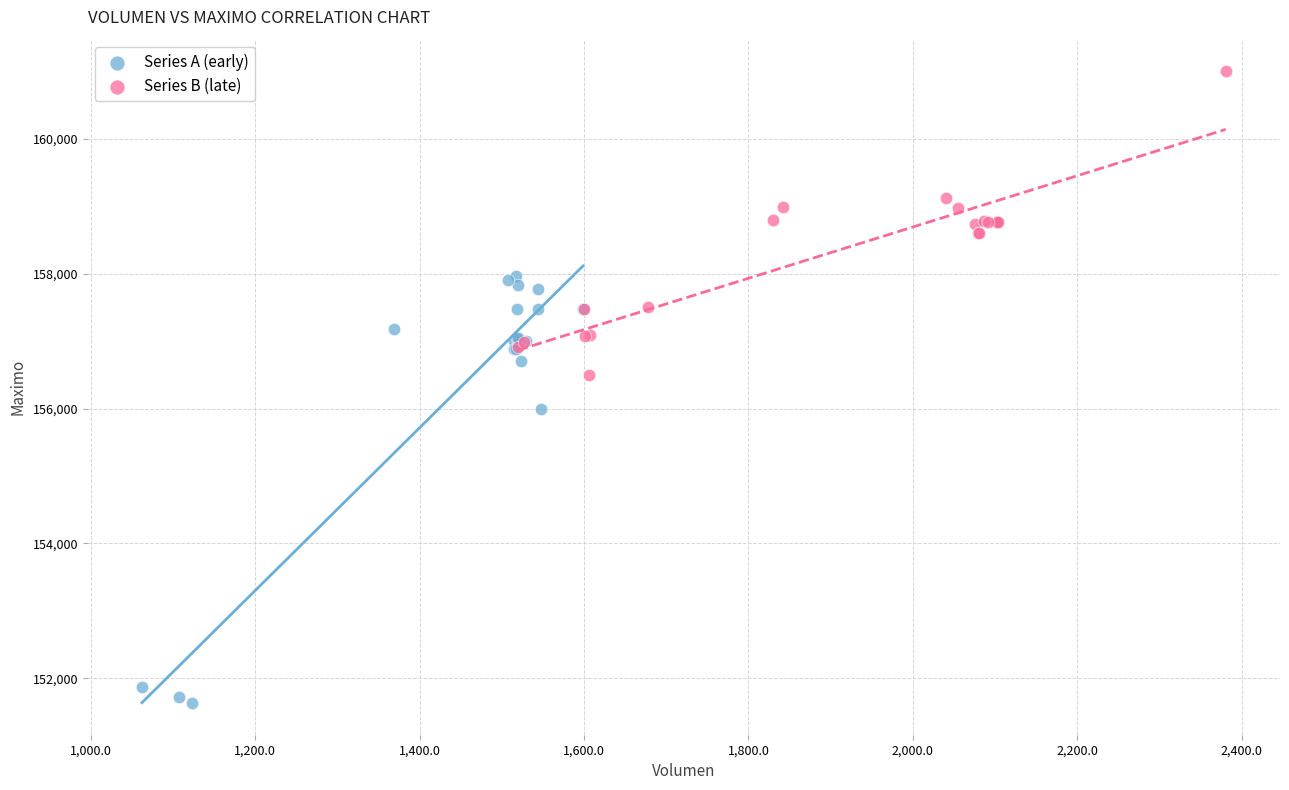

What are all the series names shown in the legend?

Series A (early), Series B (late)